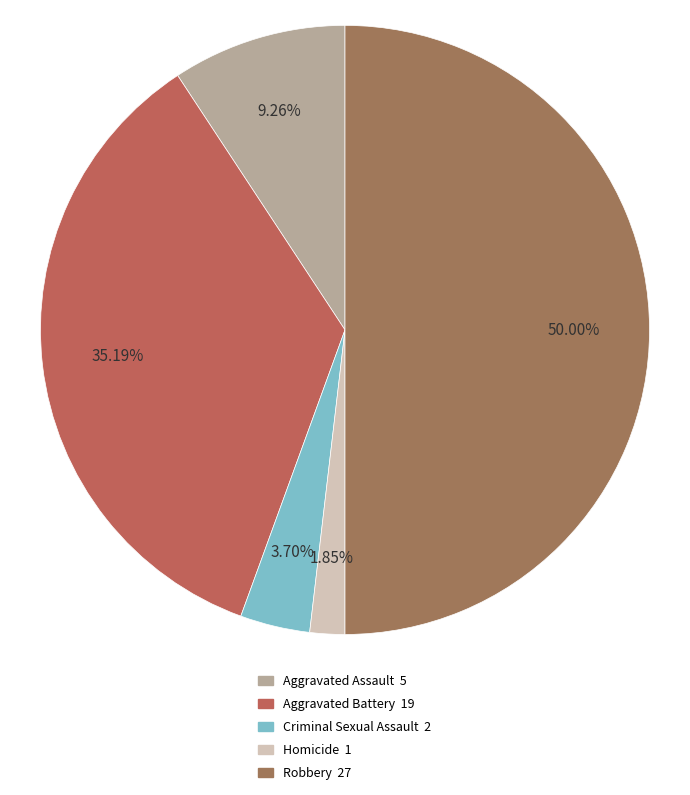

What percentage is the Homicide slice, to the nearest percent?

2%